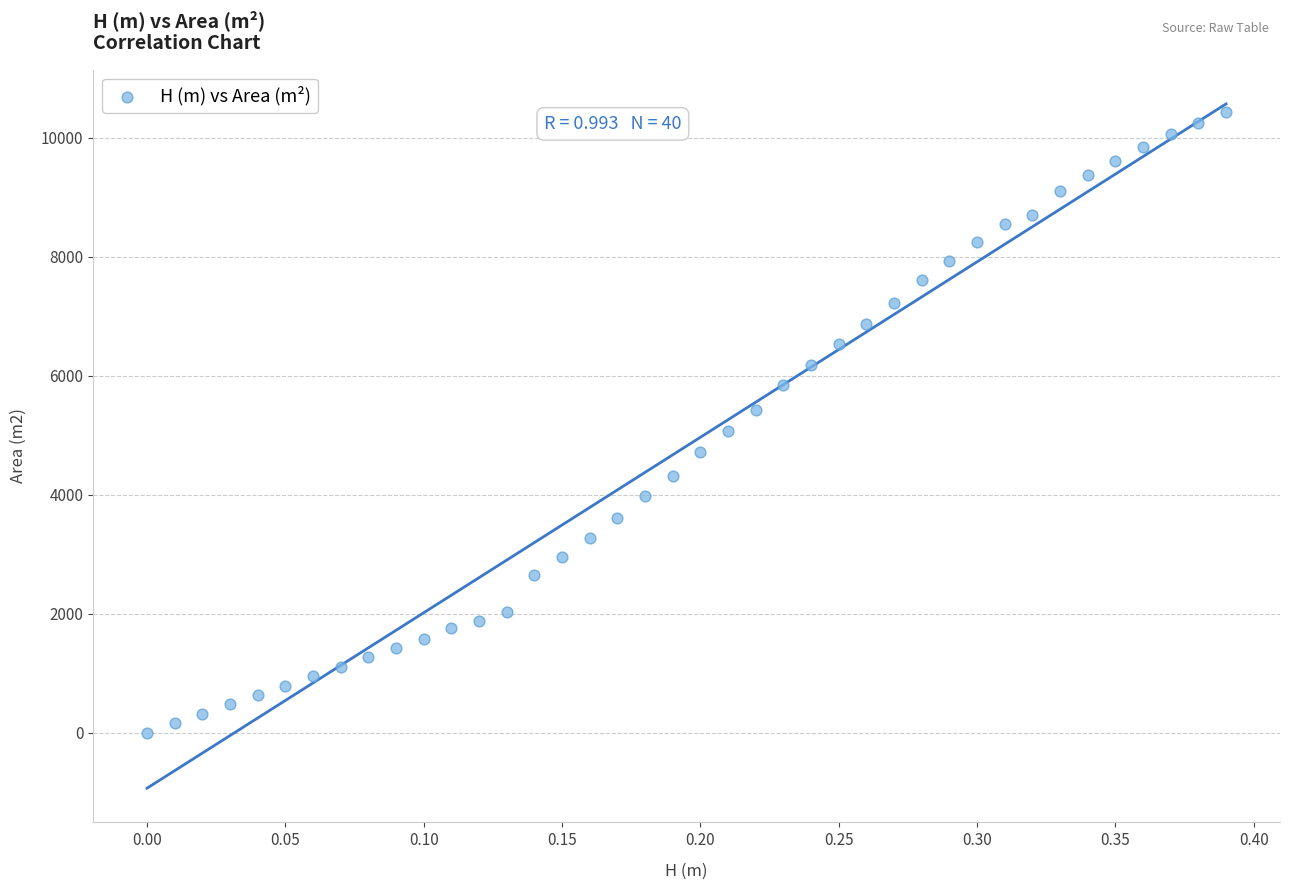

What is the range of X values (max minus min)?

0.4